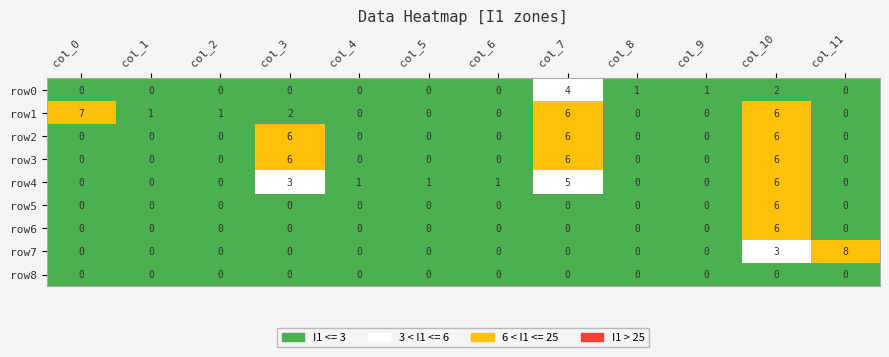

The row3 series shows -4 at col_8. True or false?

False